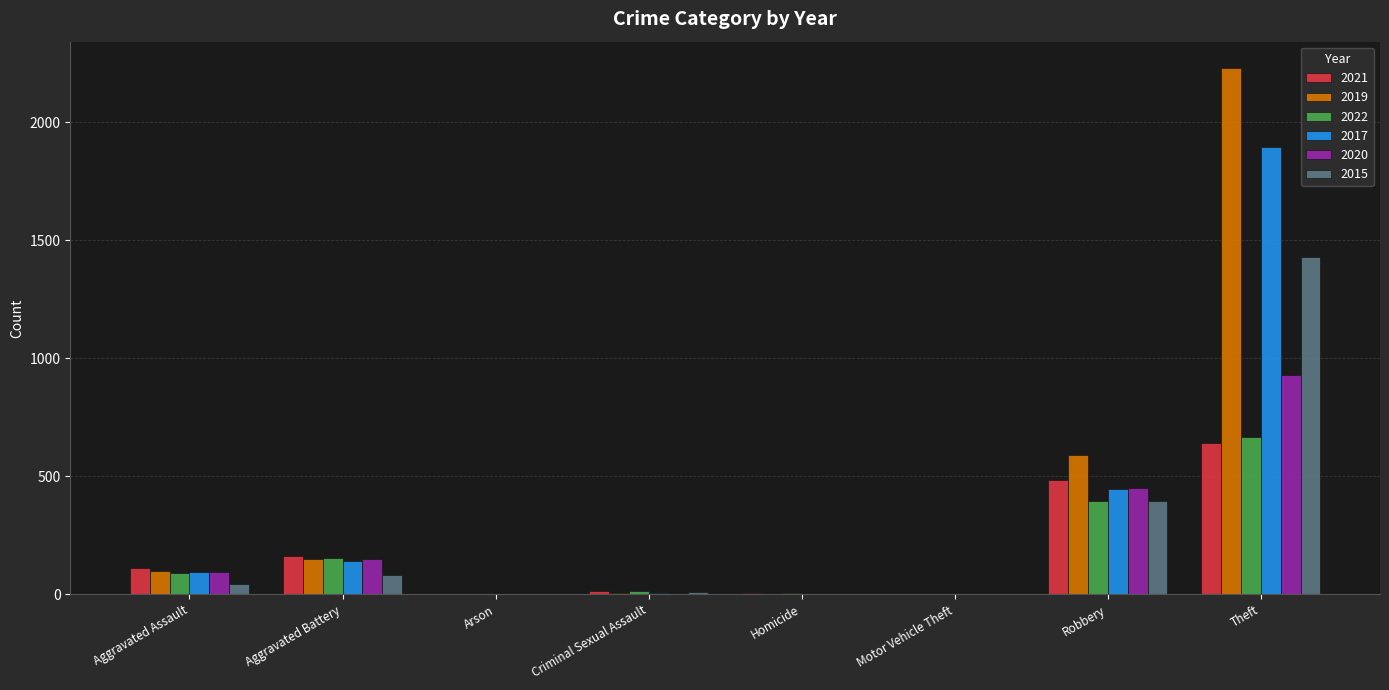

Does the chart contain stacked bars?

No